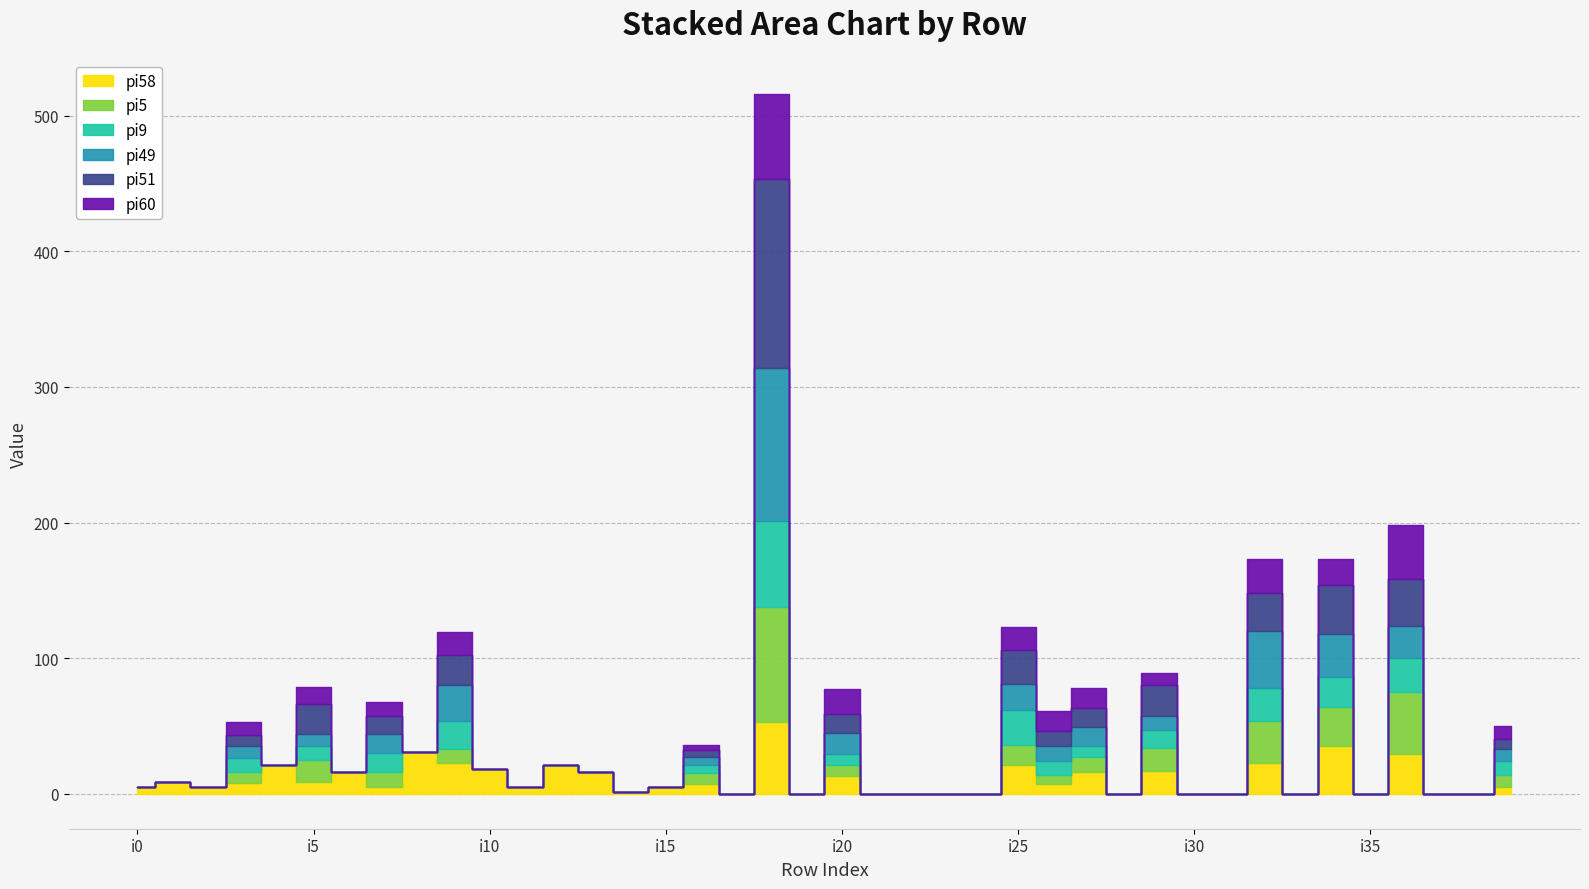

True or false: pi58 has more than 2 points higher than both neighbors.

True